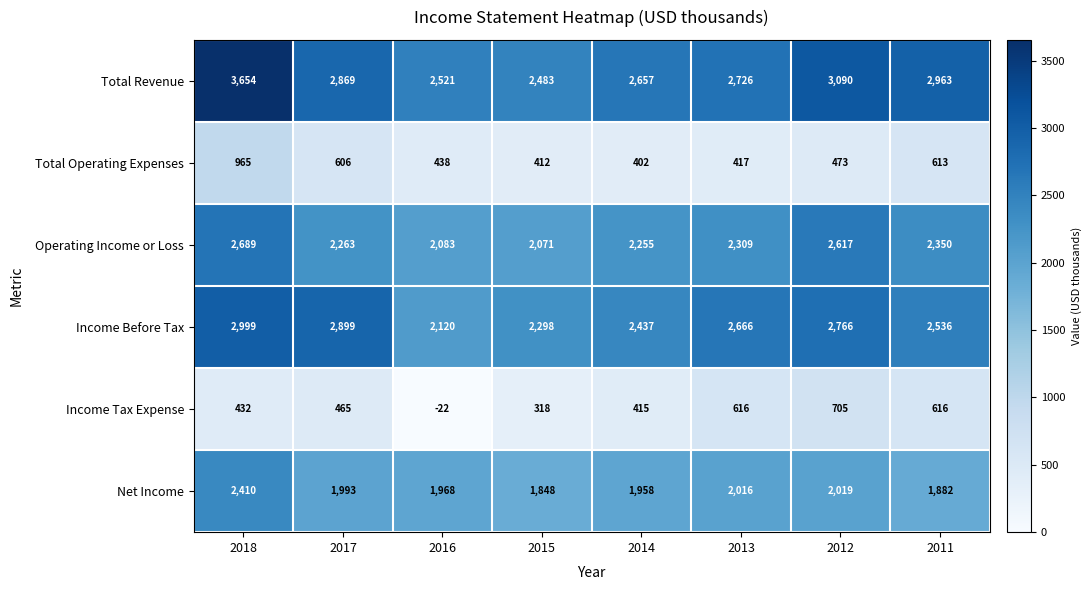

Which series has the widest spread of values?

Total Revenue